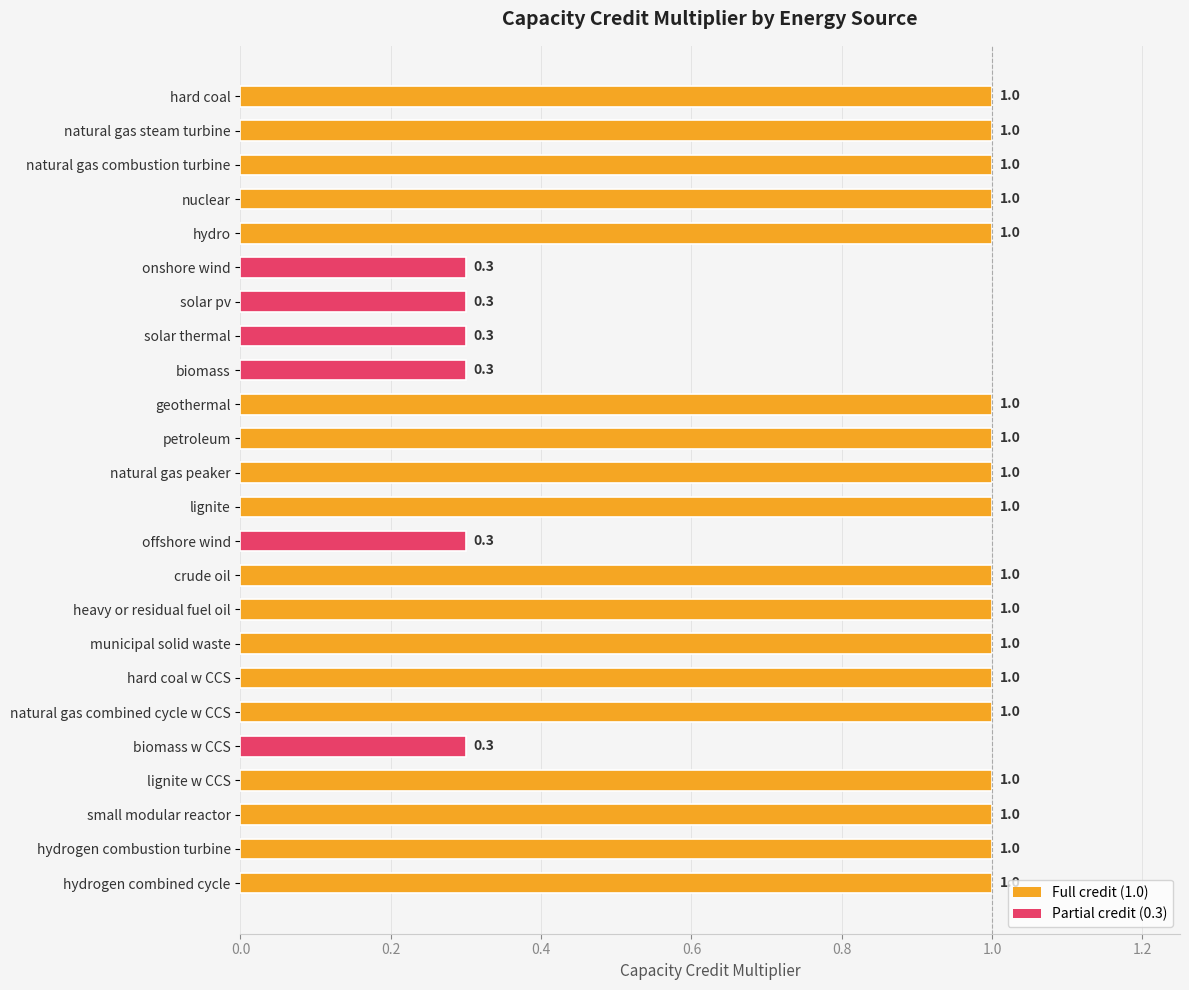

Is it true that the value at heavy or residual fuel oil is 1.0?

True